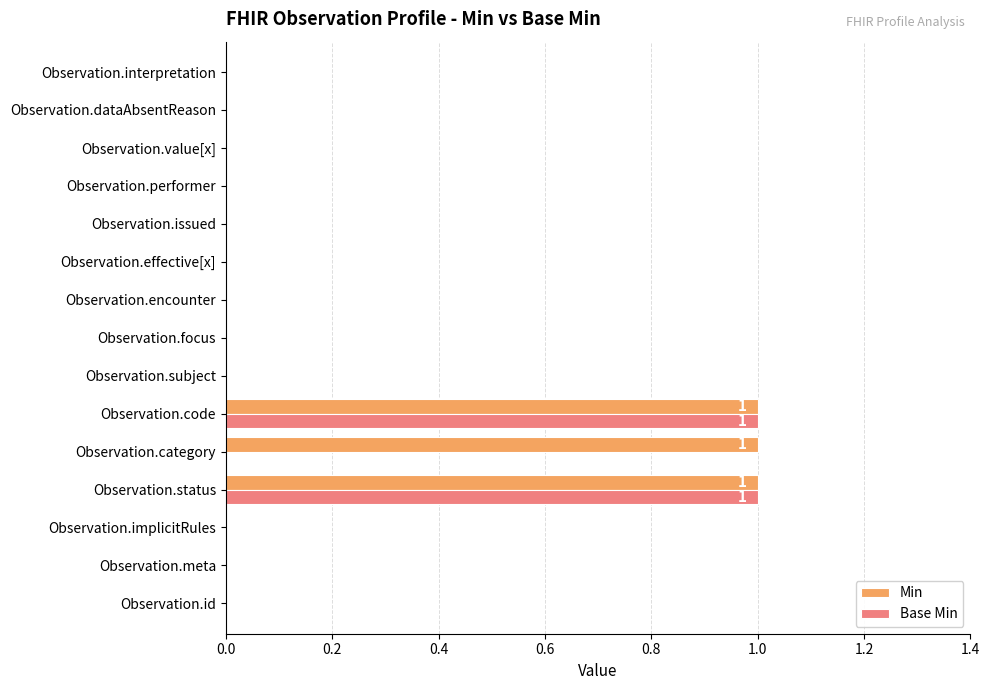

Is the value of Base Min at Observation.status greater than the value of Min at Observation.effective[x]?

Yes